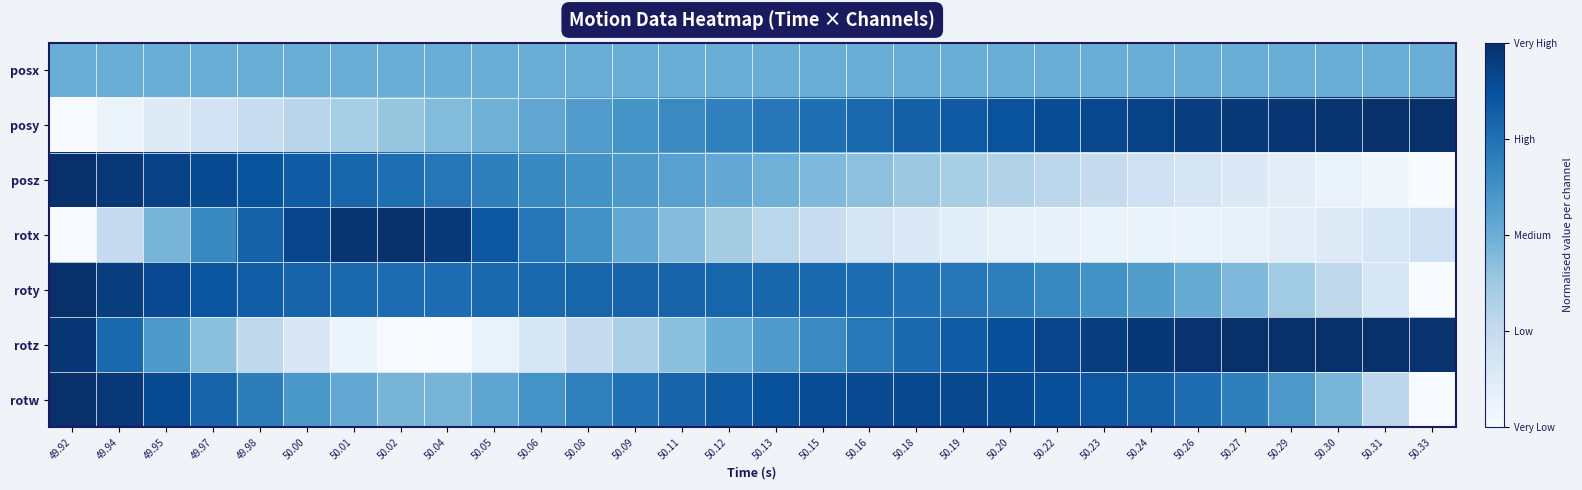

Which has a higher value, 50.09 or 50.33?

50.09